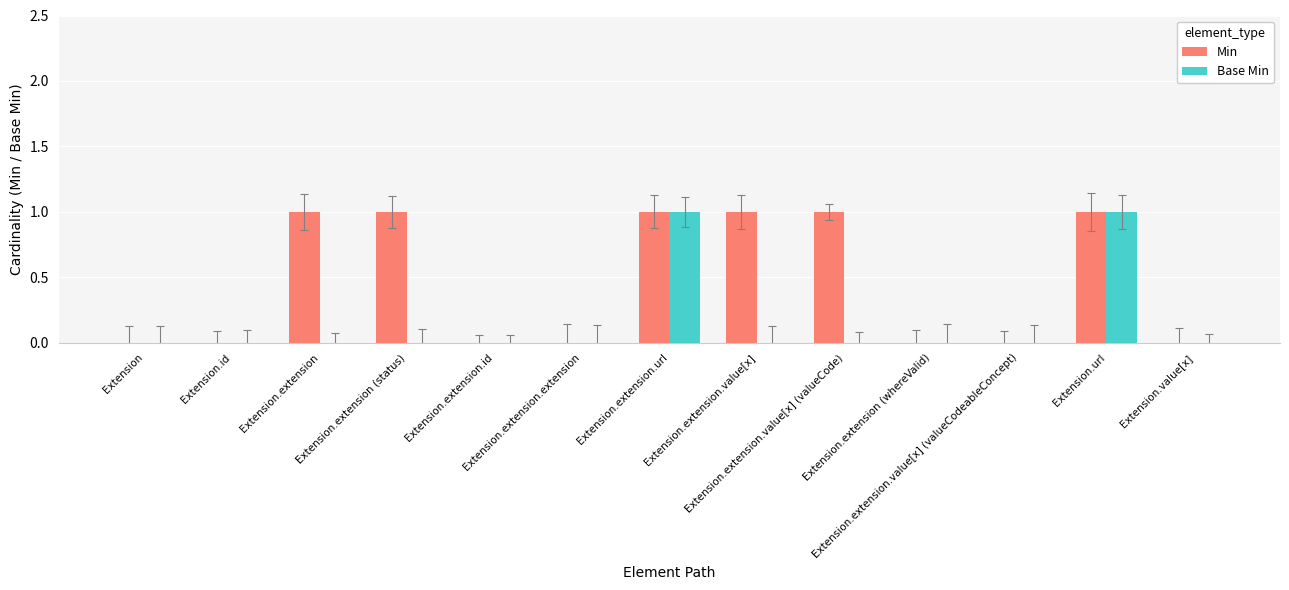

How many distinct data groups are displayed?

2